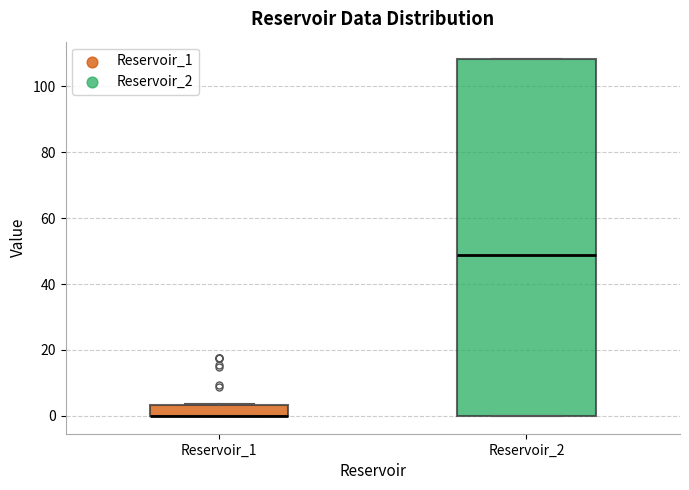

Reading left to right, read every box against the y-axis: the position of its median line, the range the box covers, and the ends of its whiskers. The values are not printed on the chart, so give them approximately, as read against the axis.

Reservoir_1: median 0 (drawn on the box's lower edge), box 0 to 4, whiskers 0 to 4
Reservoir_2: median 48, box 0 to 108, whiskers 0 to 108